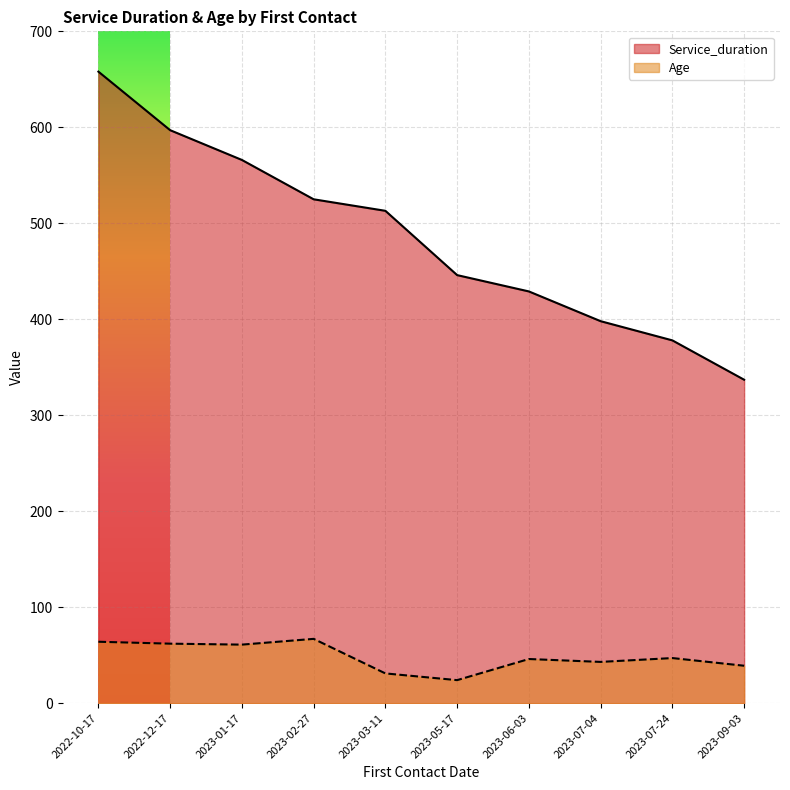

How many lines are shown in the chart?

2